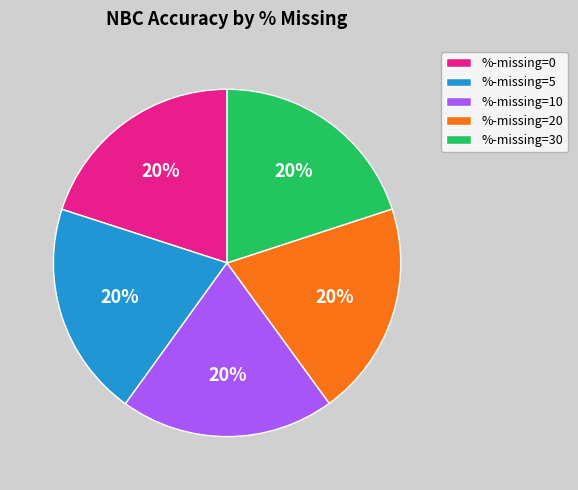

How many slices are in this pie chart?

5